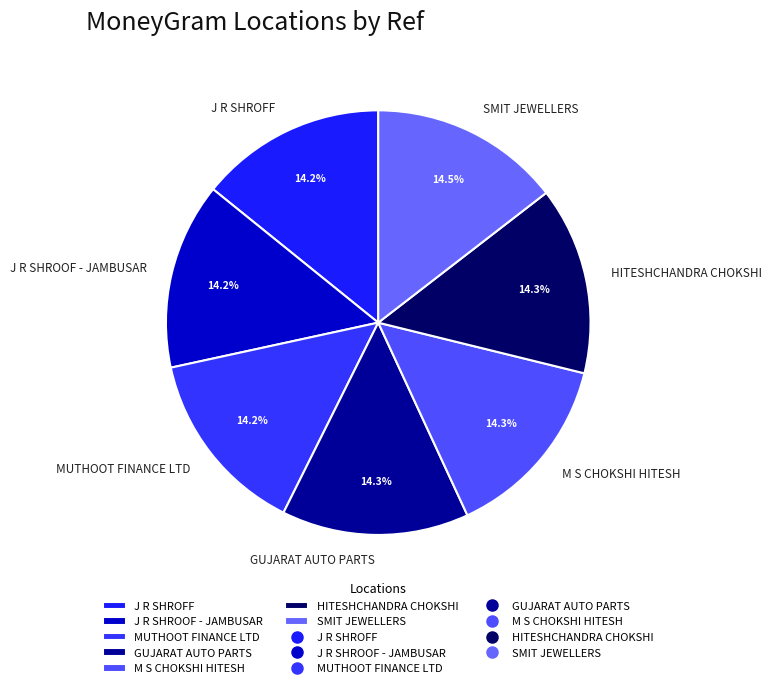

Approximately how many times larger is the value at J R SHROFF compared to J R SHROOF - JAMBUSAR?

1.0